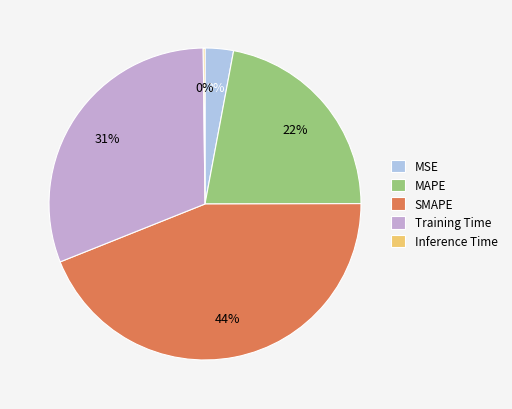

Which has a higher value, SMAPE or MSE?

SMAPE